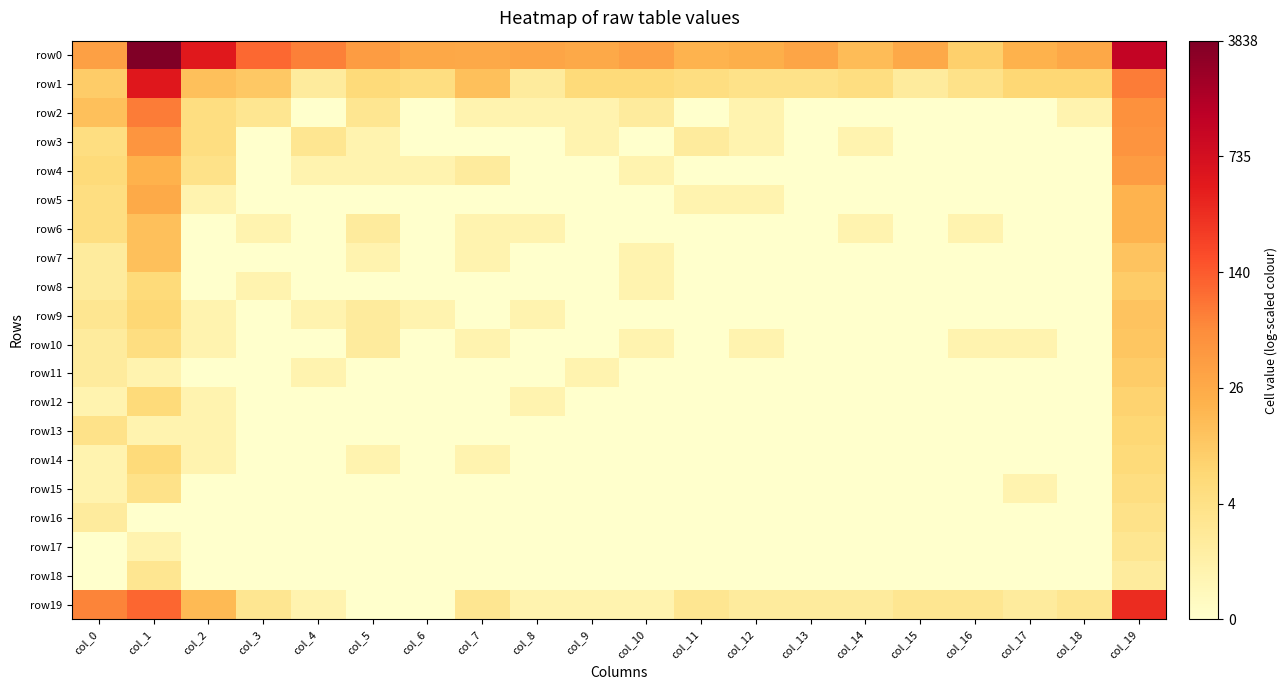

Between col_3 and col_10, which is larger?

col_3